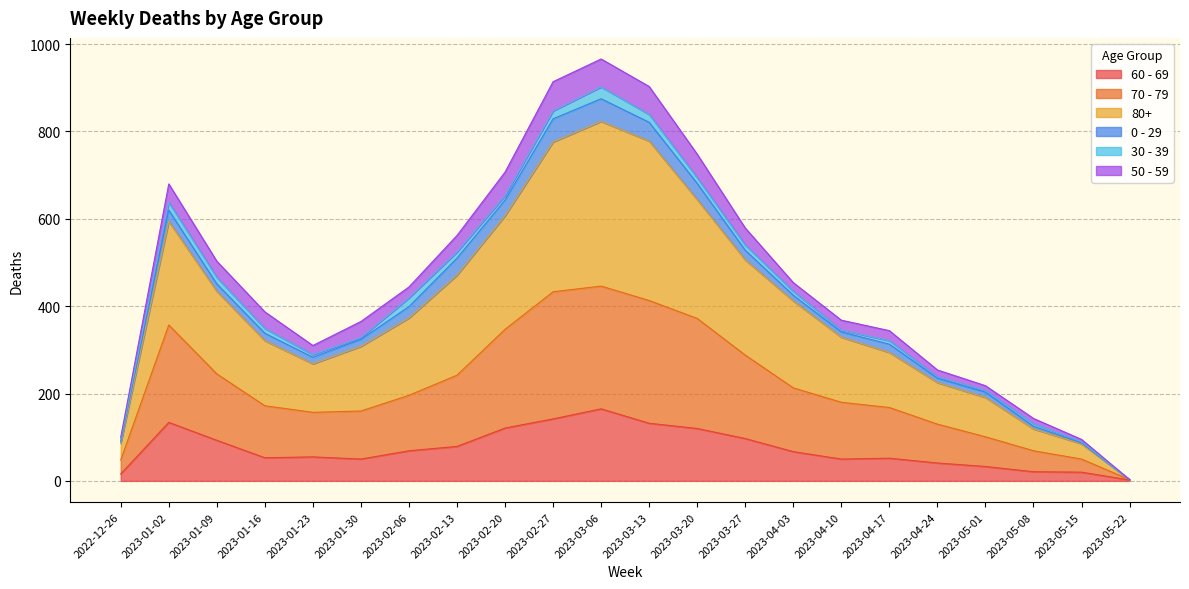

The 60 - 69 series shows 21 at 2023-05-08. True or false?

True